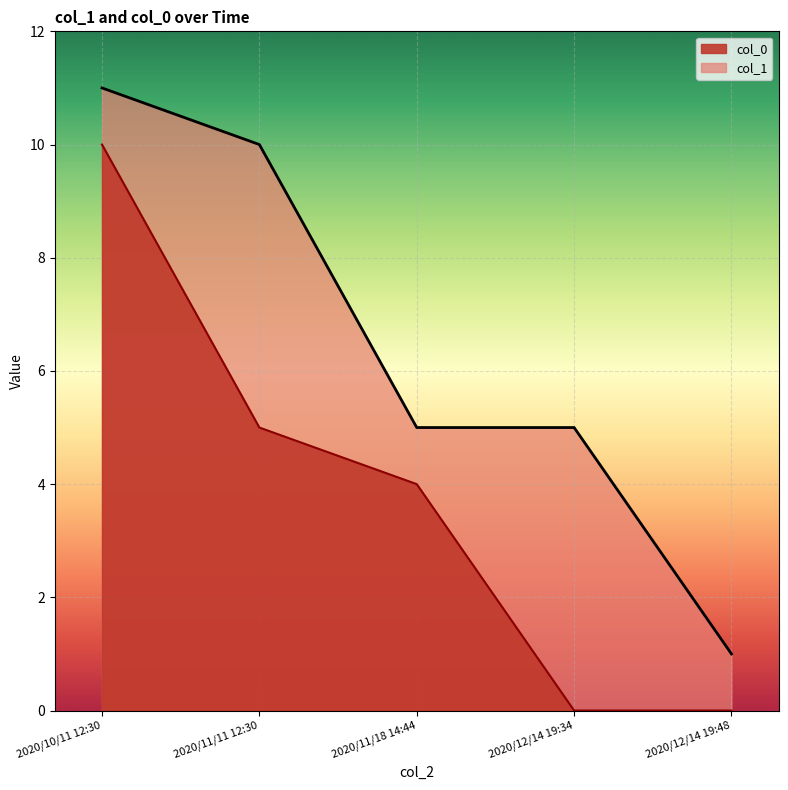

True or false: col_0 and col_1 cross at least once.

False